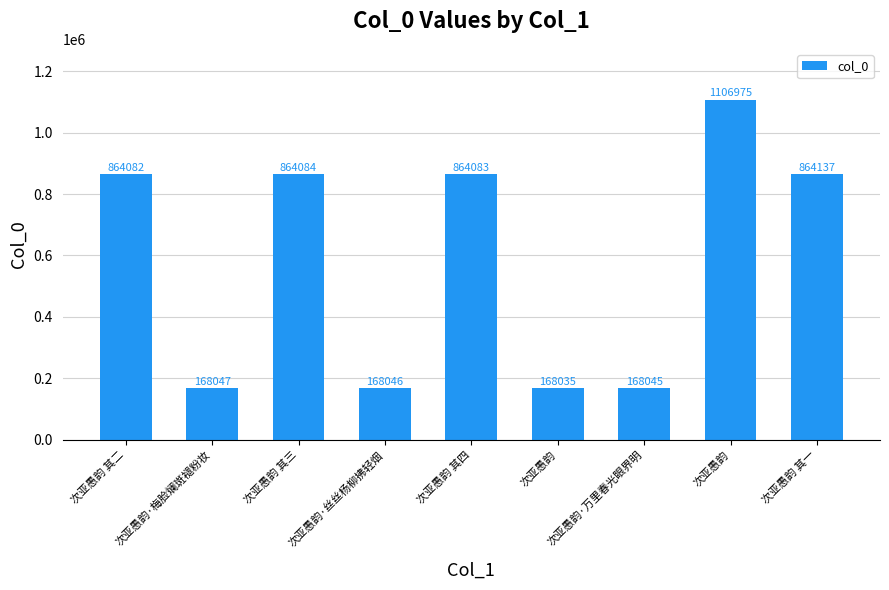

Where does the data first go above 864082?

次亚愚韵 其三